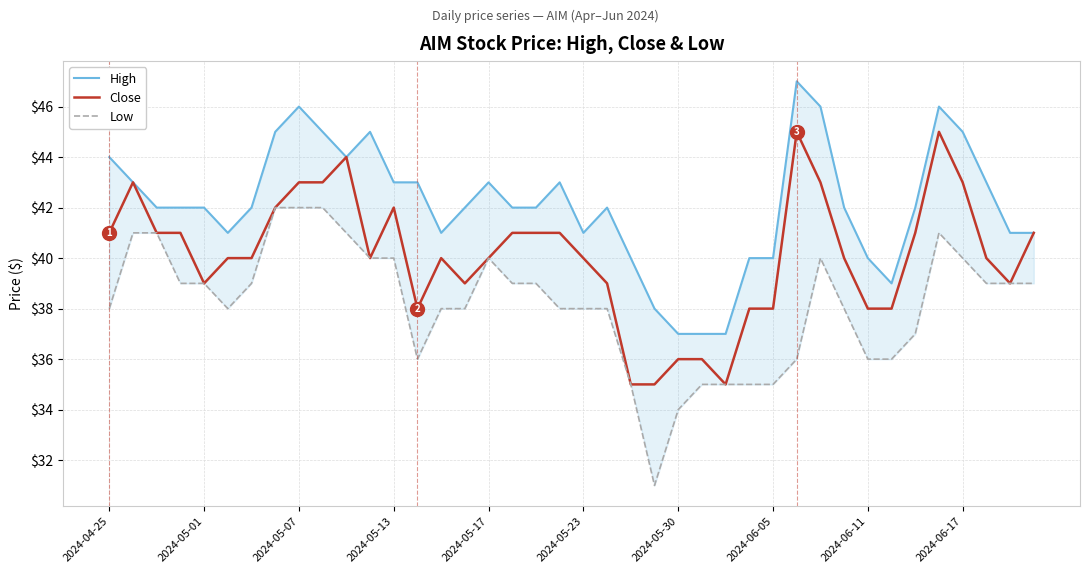

Which series has the largest total across all categories?

High